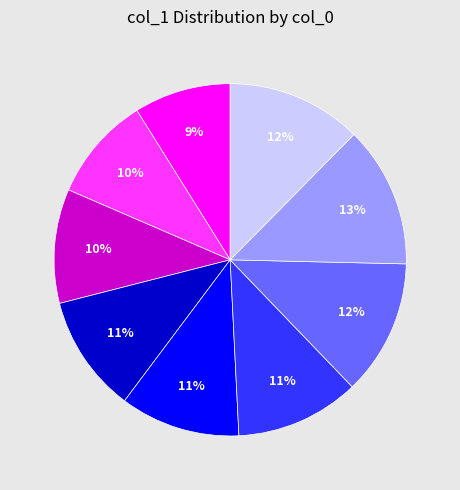

Is there any slice that represents more than half of the pie?

No